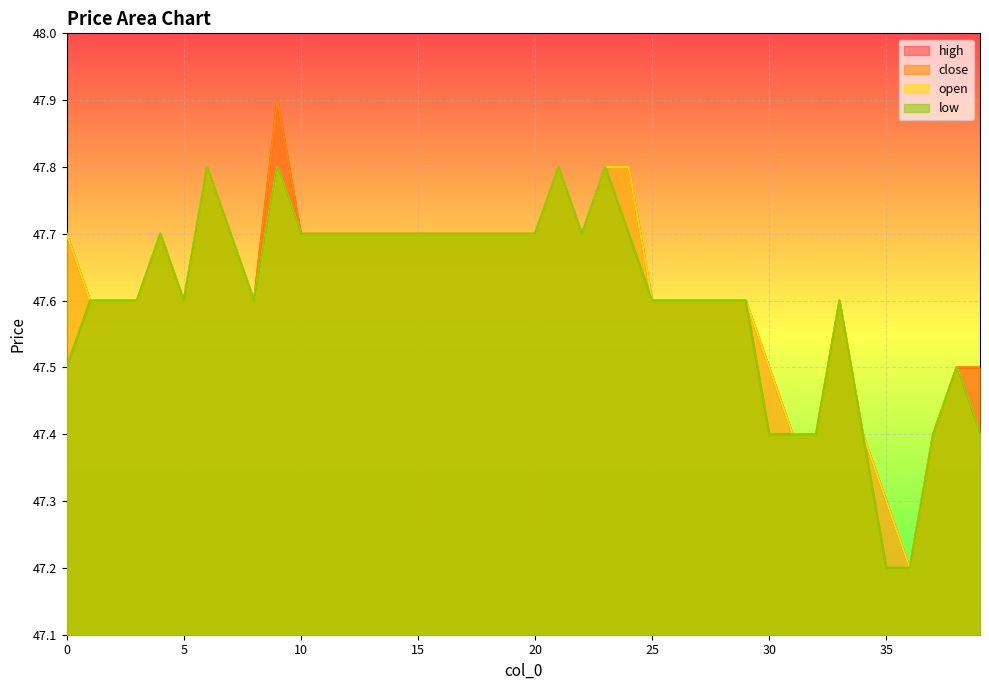

At 5, list the series in order from largest to smallest.

high, close, open, low